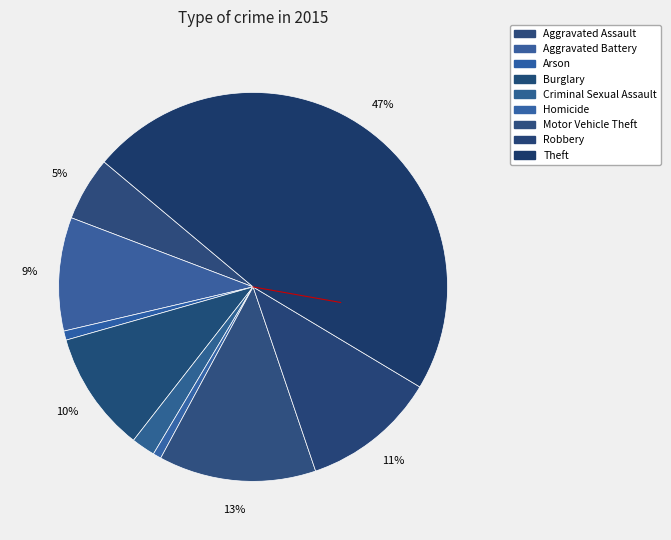

True or false: Homicide accounts for 1% of the total.

True